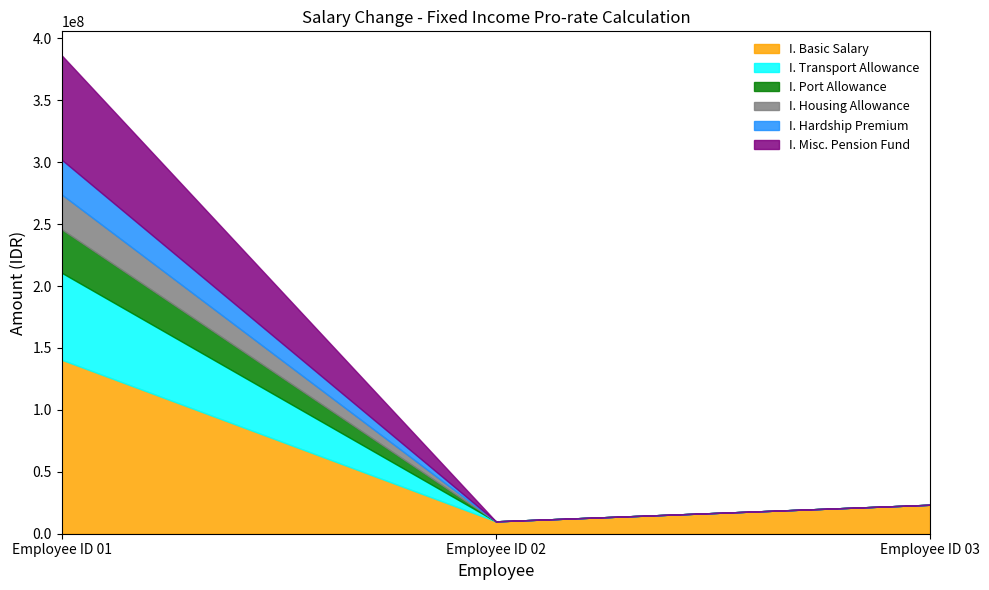

What is the approximate value of I. Transport Allowance at Employee ID 01?

70238095.2